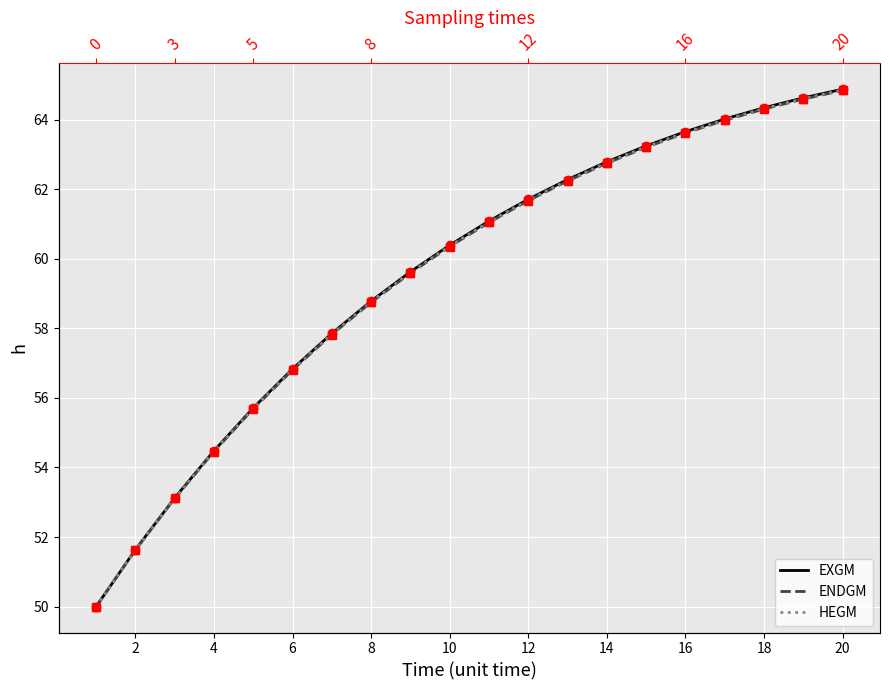

How many lines are shown in the chart?

3